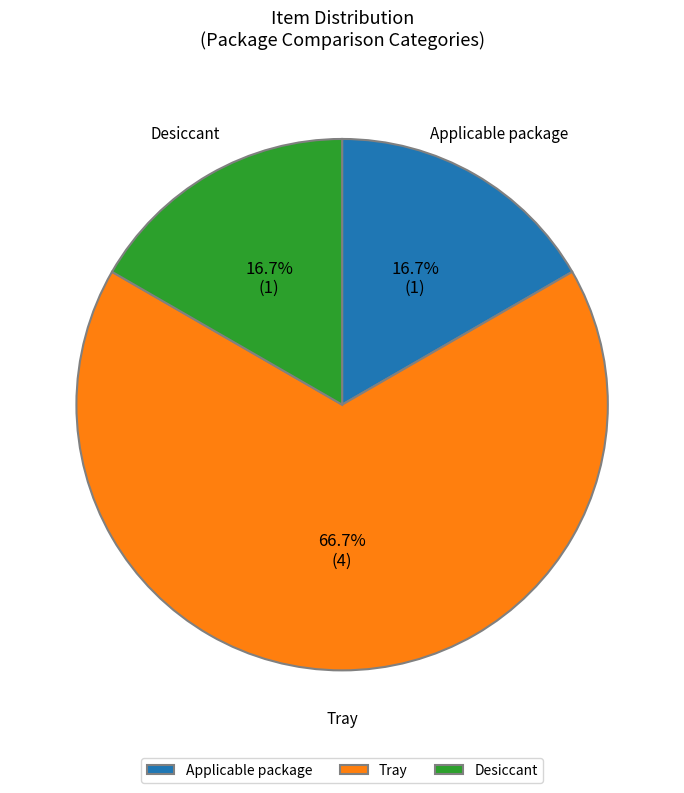

To the nearest percent, what portion does Desiccant represent?

17%